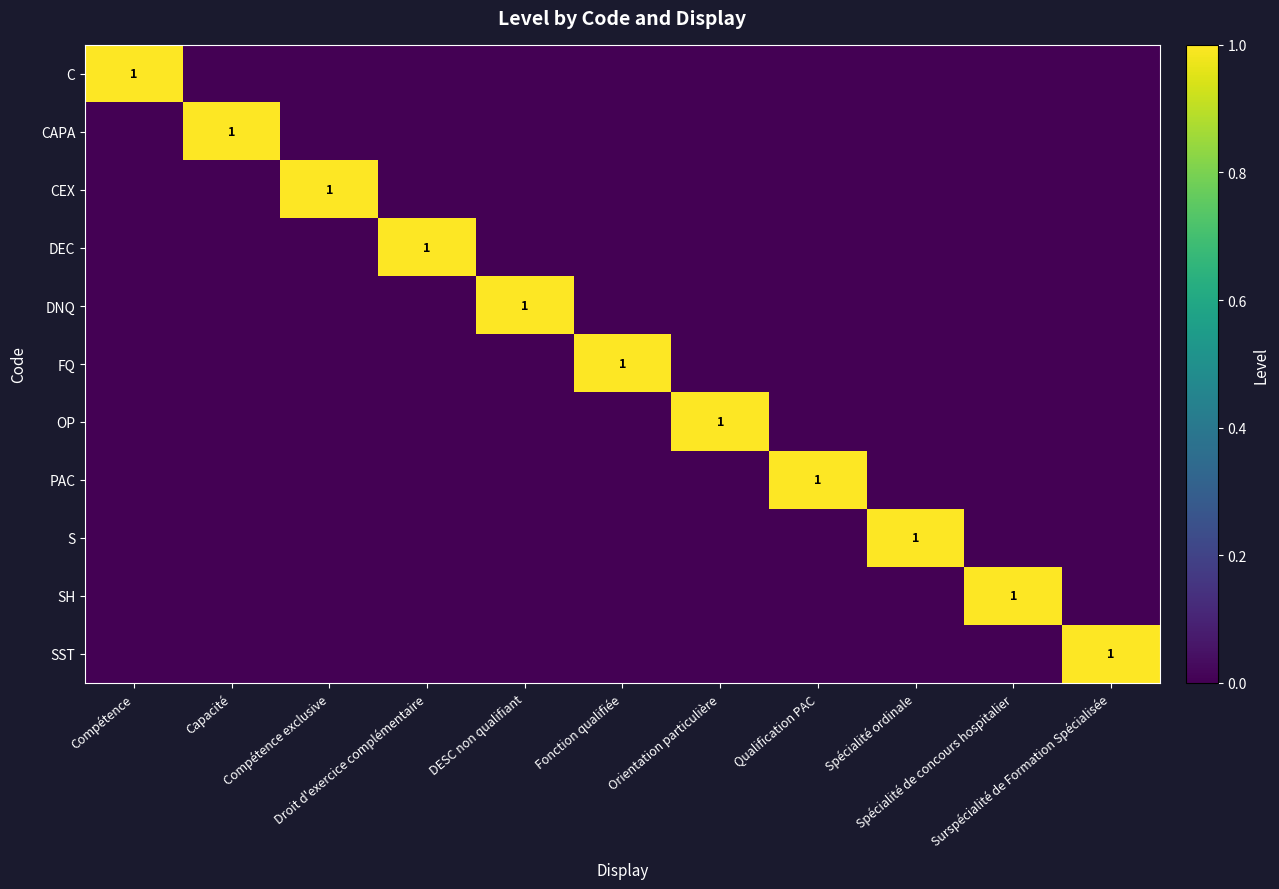

What is the difference between the maximum and minimum values in the DEC series?

1